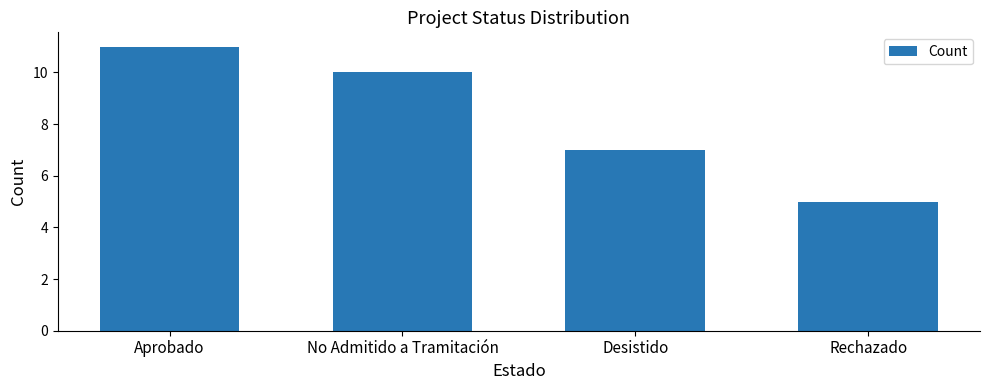

What is the sum of the values at Desistido and No Admitido a Tramitación?

17